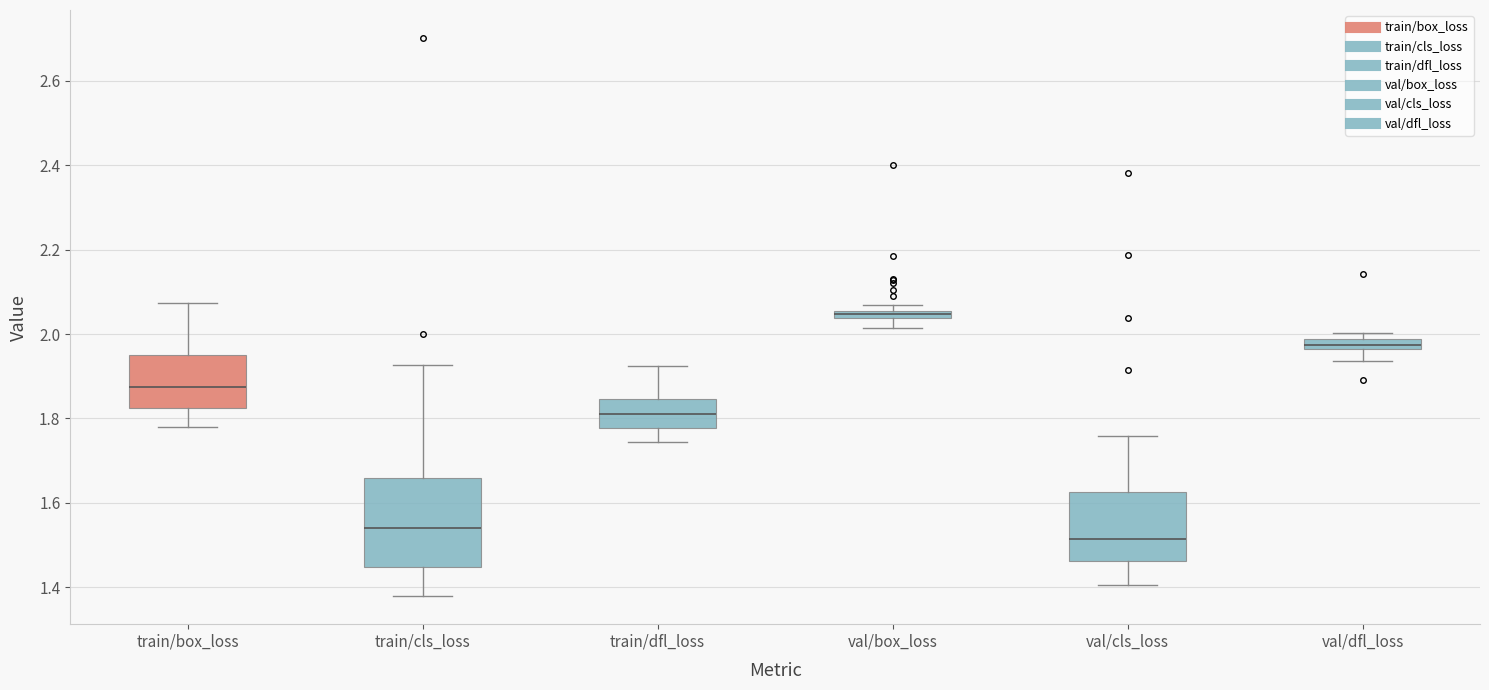

Which box is the tallest, from its lower edge to its upper edge?

train/cls_loss